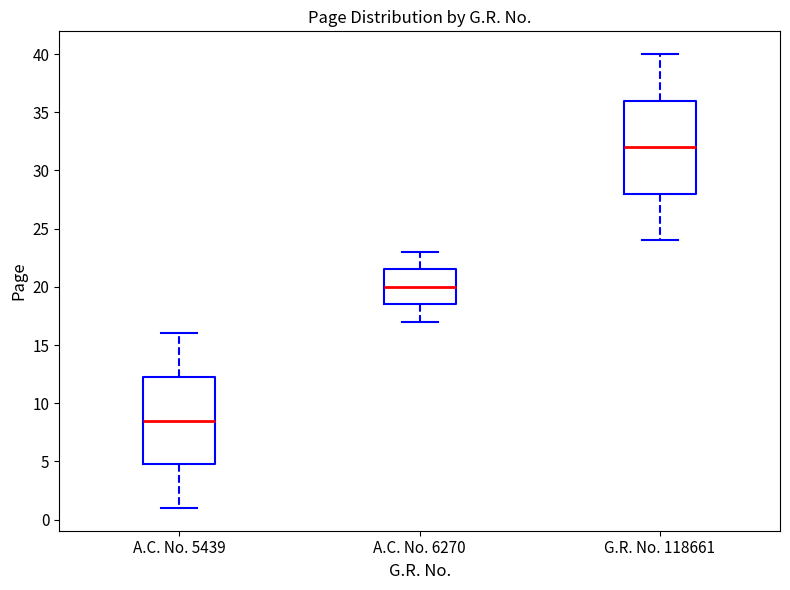

Where does the lower whisker of the box for A.C. No. 5439 end on the y-axis? The values are not printed on the chart, so give them approximately, as read against the axis.

1.0